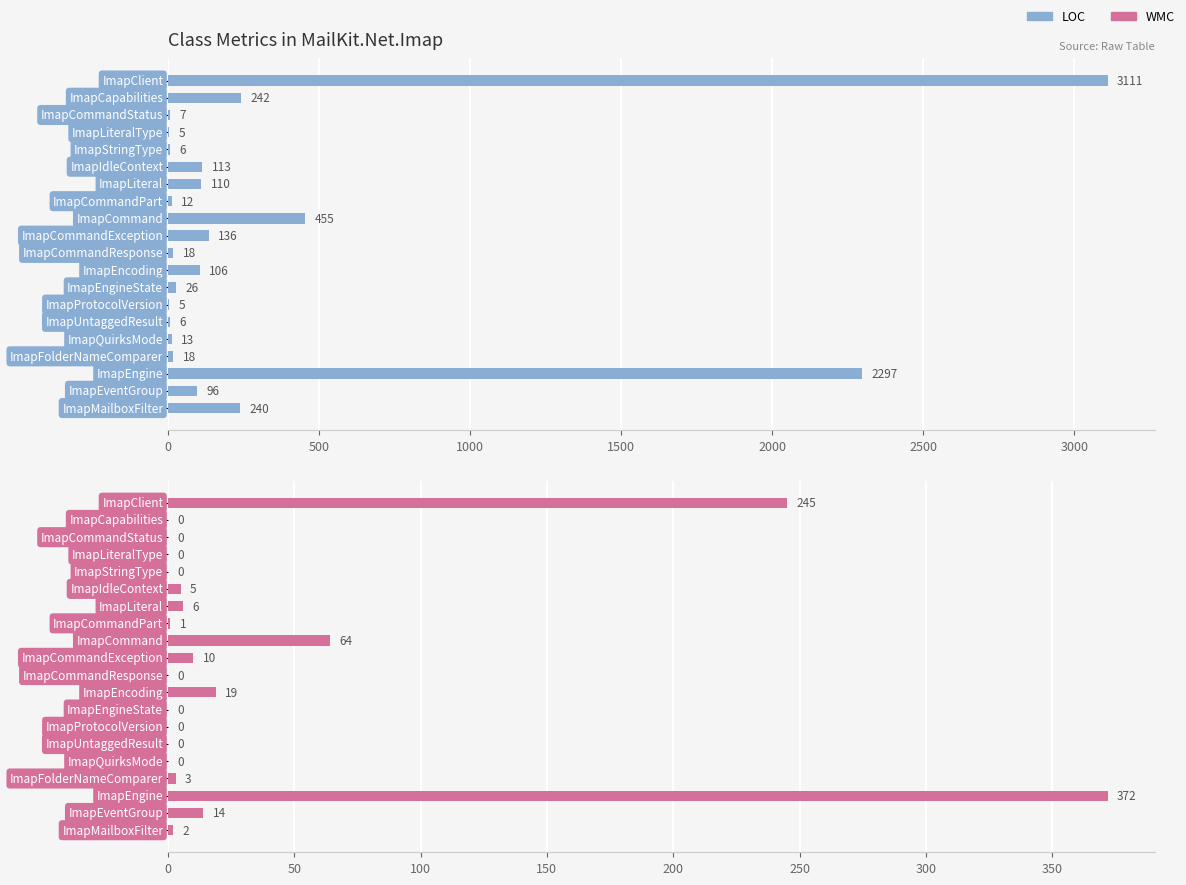

Is the value of LOC at 2000 greater than the value of WMC at 17?

No